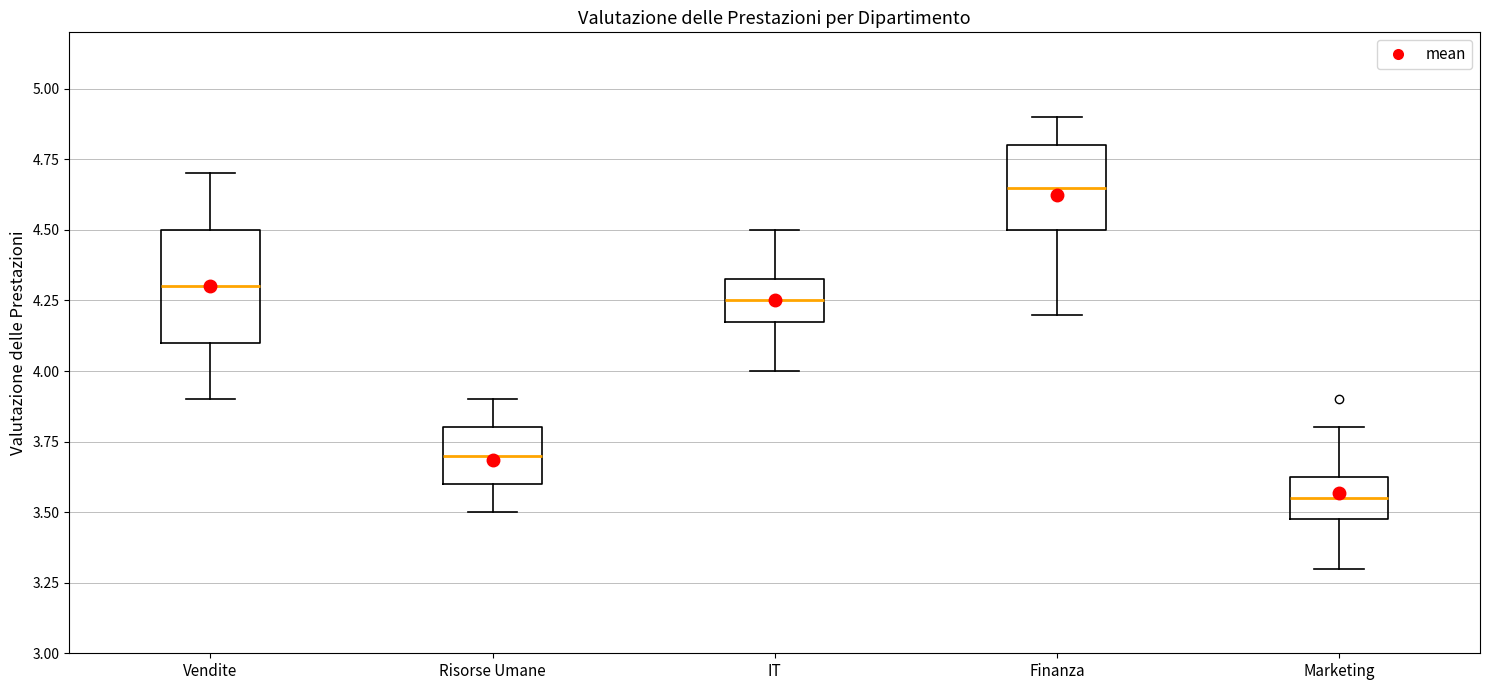

Reading left to right, read every box against the y-axis: the position of its median line, the range the box covers, and the ends of its whiskers. The values are not printed on the chart, so give them approximately, as read against the axis.

Vendite: median 4.30, box 4.10 to 4.50, whiskers 3.90 to 4.70
Risorse Umane: median 3.70, box 3.60 to 3.80, whiskers 3.50 to 3.90
IT: median 4.25, box 4.20 to 4.35, whiskers 4.00 to 4.50
Finanza: median 4.65, box 4.50 to 4.80, whiskers 4.20 to 4.90
Marketing: median 3.55, box 3.50 to 3.65, whiskers 3.30 to 3.80